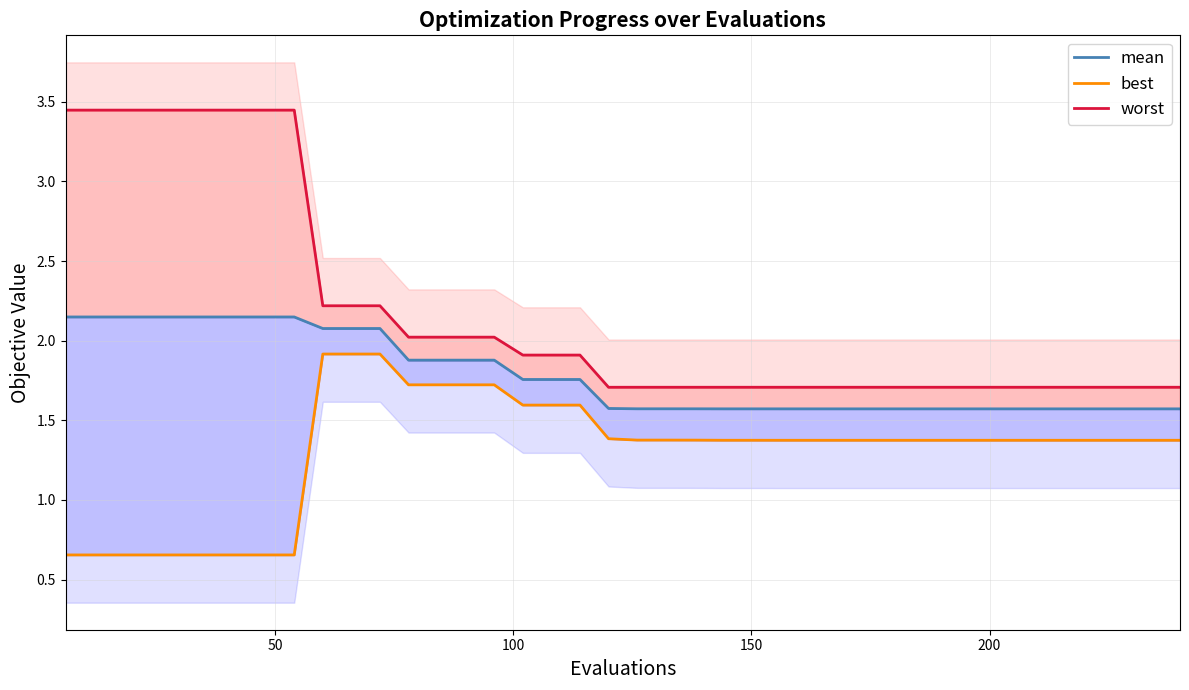

True or false: best and worst cross at least once.

False